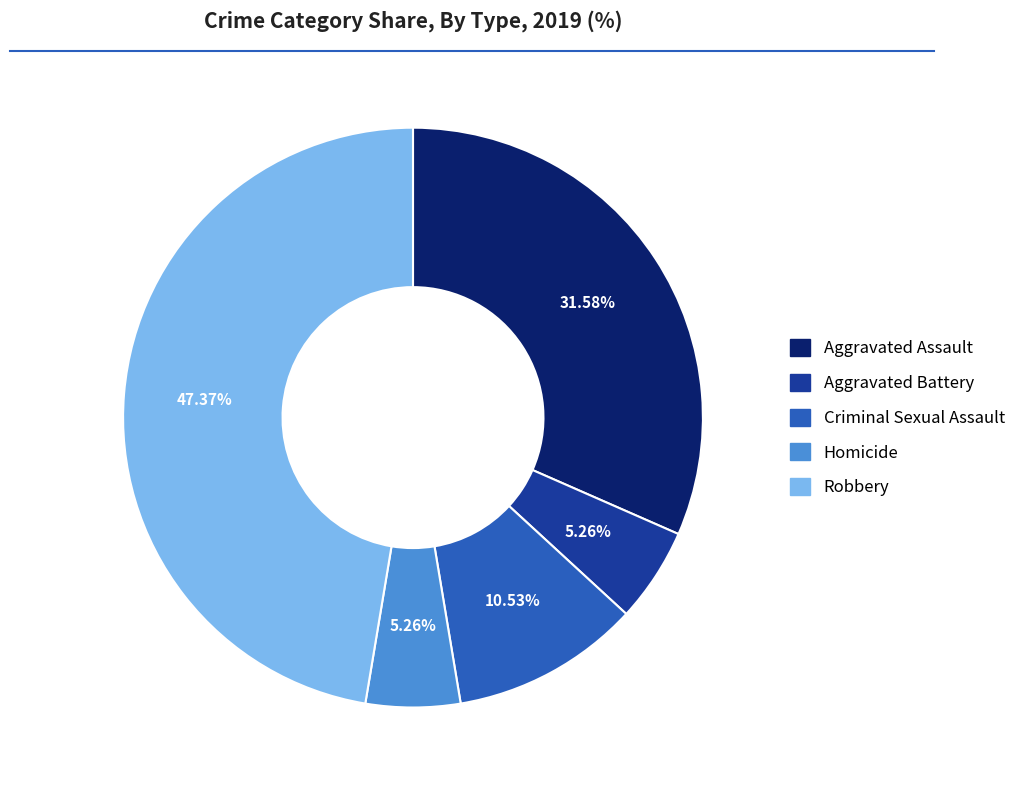

Count the number of slices in the pie.

5